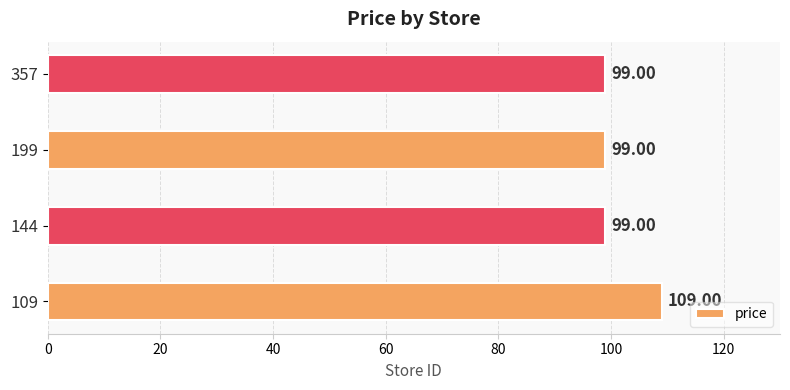

What is the change in value from 109 to 199?

-10